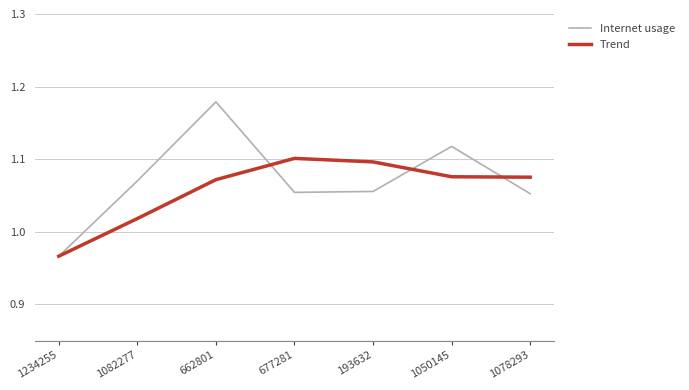

Is the value of Internet usage at 1050145 greater than the value of Trend at 1050145?

Yes